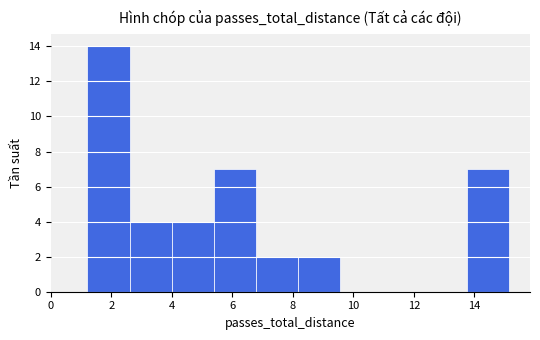

Reading left to right, list every bar in this chart as the range it spans on the x-axis followed by its height. Neither the bar edges nor the heights are printed on the chart, so give them approximately, as read against the axes.

1.2 to 2.6: 14
2.6 to 4.0: 4
4.0 to 5.4: 4
5.4 to 6.8: 7
6.8 to 8.2: 2
8.2 to 9.6: 2
9.6 to 11.0: 0
11.0 to 12.4: 0
12.4 to 13.8: 0
13.8 to 15.2: 7